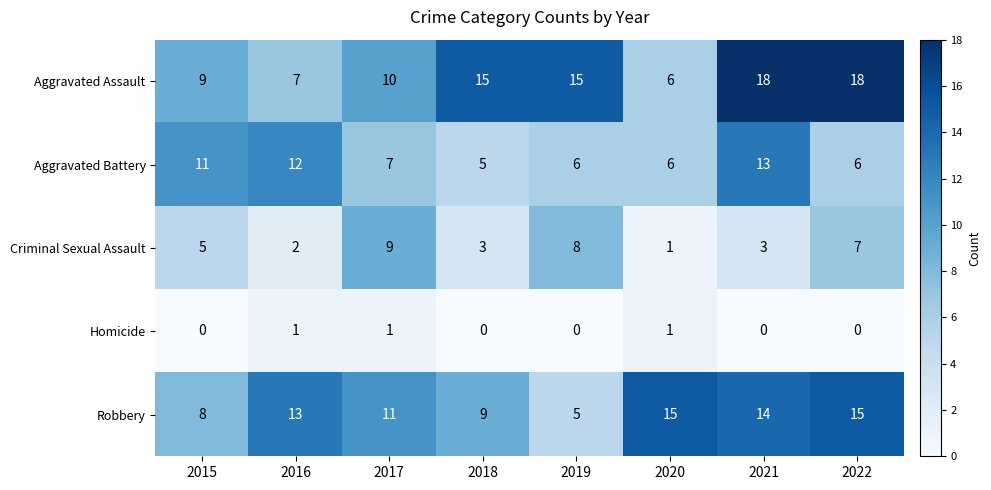

At which category is the sum across all series the highest?

2021